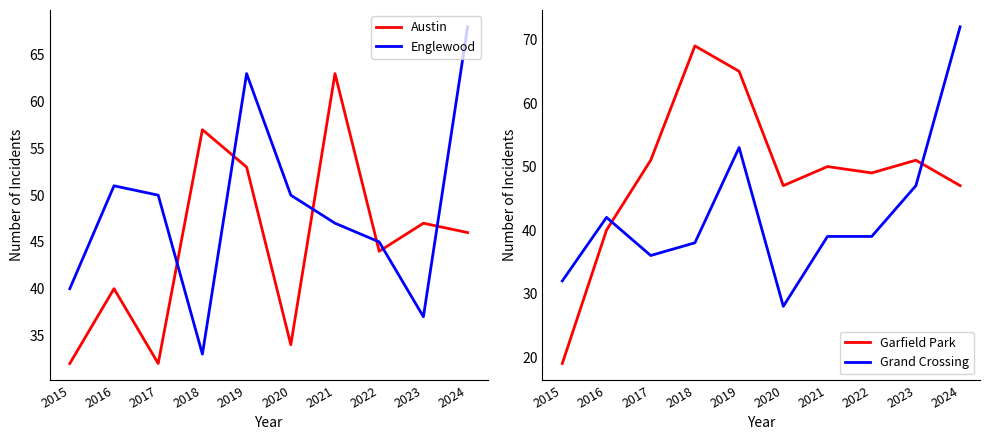

What is the total value across all series at 2015?

123